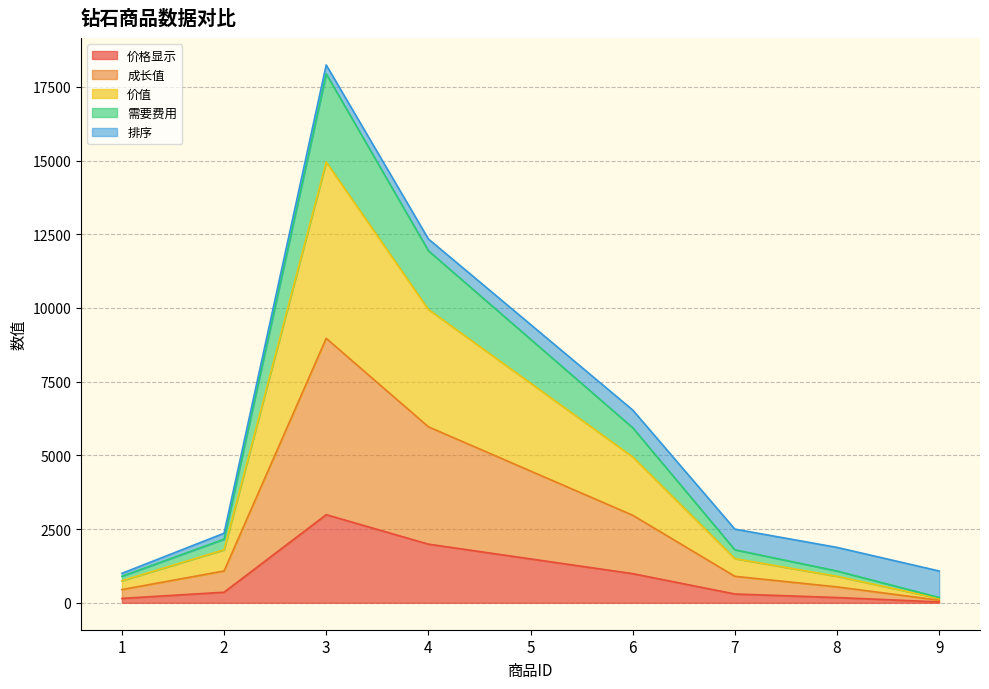

The 需要费用 series shows 1786 at 6. True or false?

False